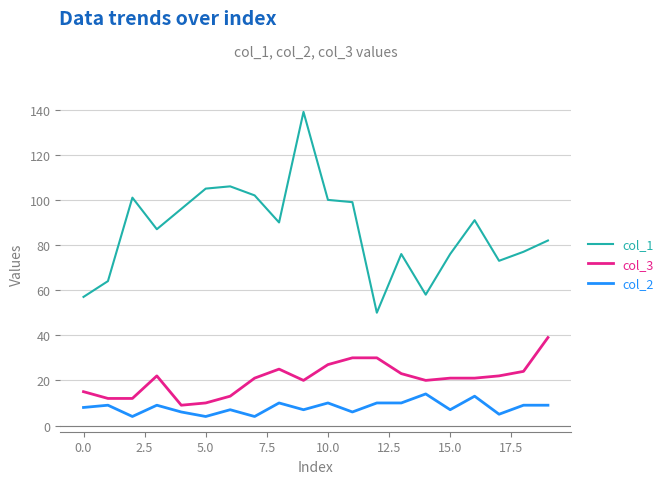

List the series in order of their peak value, highest first.

col_1, col_3, col_2